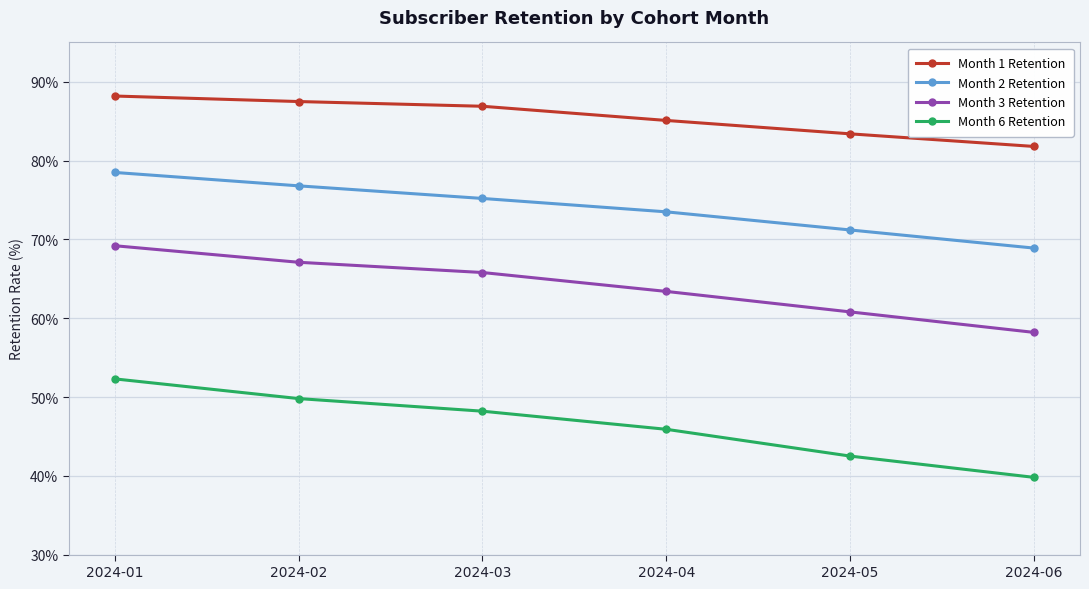

Between 2024-05 and 2024-06, which series saw the biggest shift?

Month 6 Retention